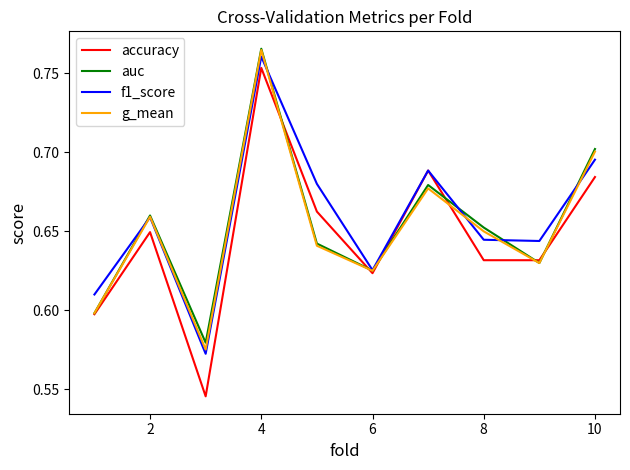

Which category has the highest value in the accuracy series?

4